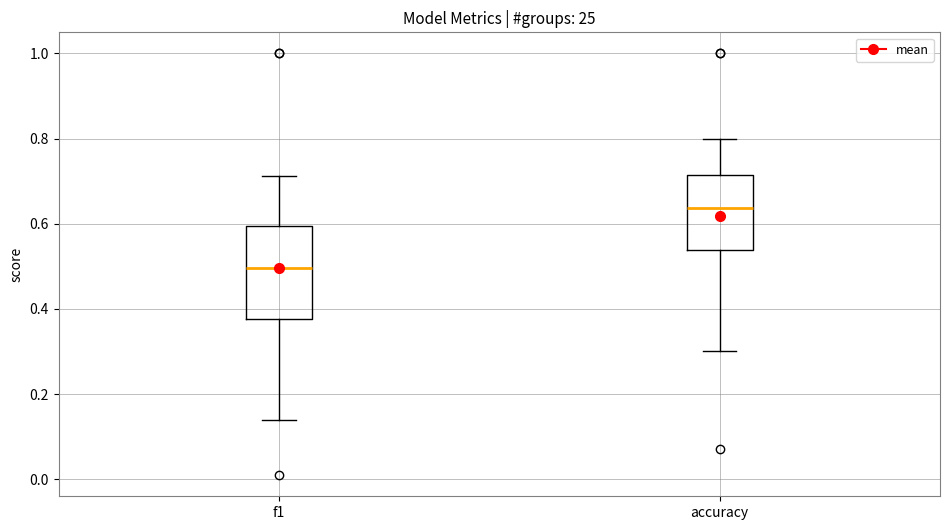

Where does the median line of the box for accuracy sit on the y-axis? The values are not printed on the chart, so give them approximately, as read against the axis.

0.64